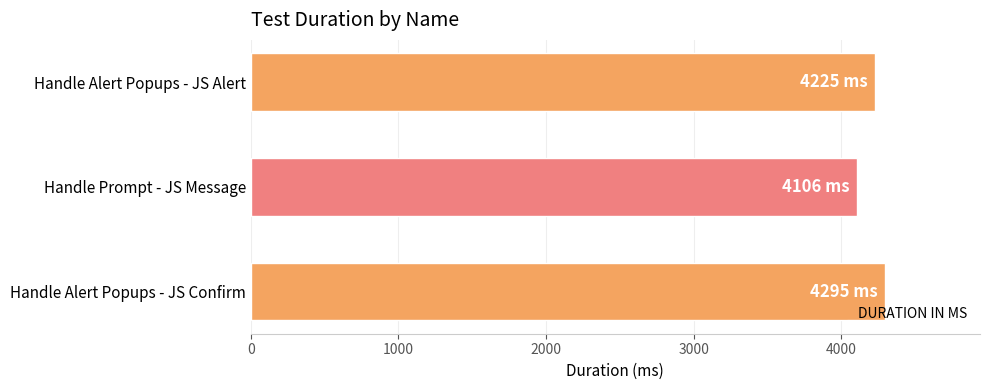

Reading bottom to top, extract all data points from this chart.

4295	4106	4225